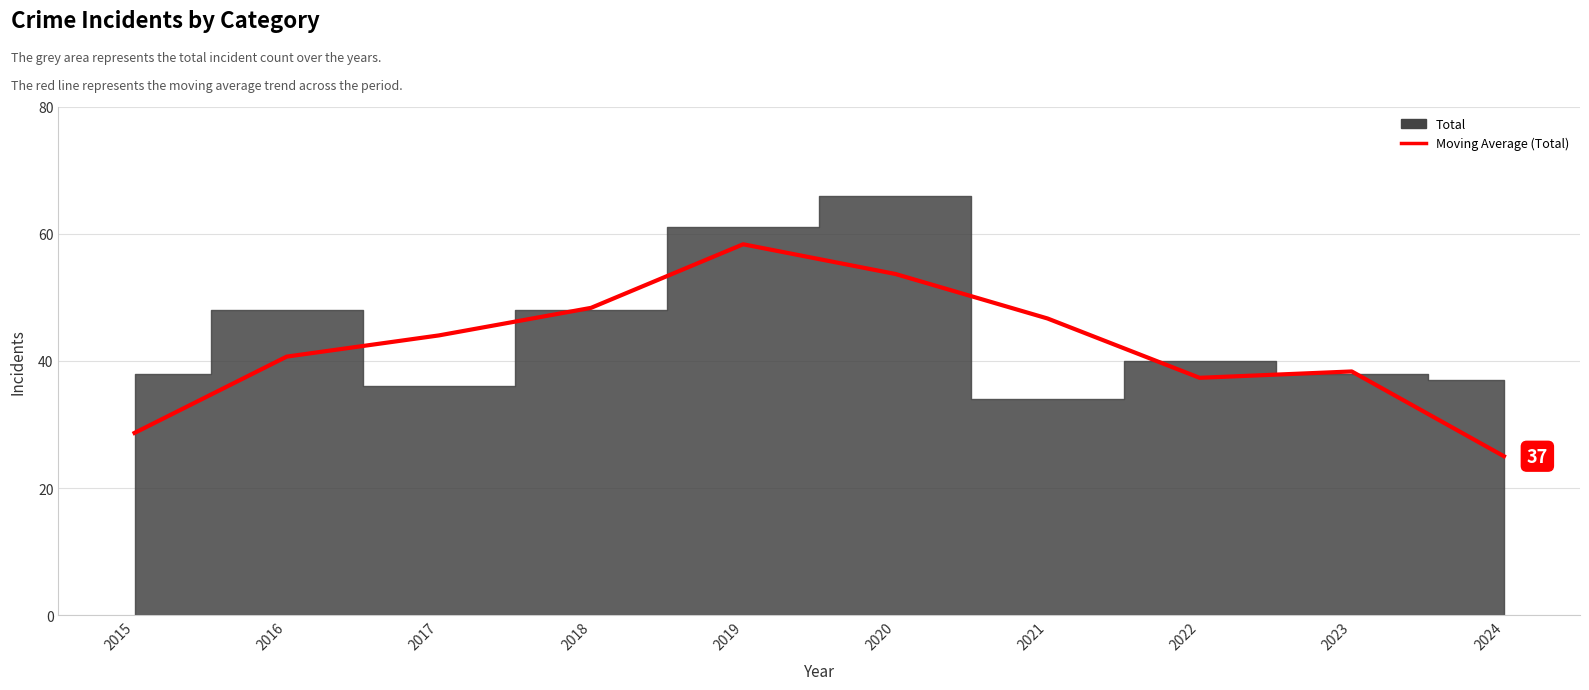

What is the smallest value displayed?

25.0